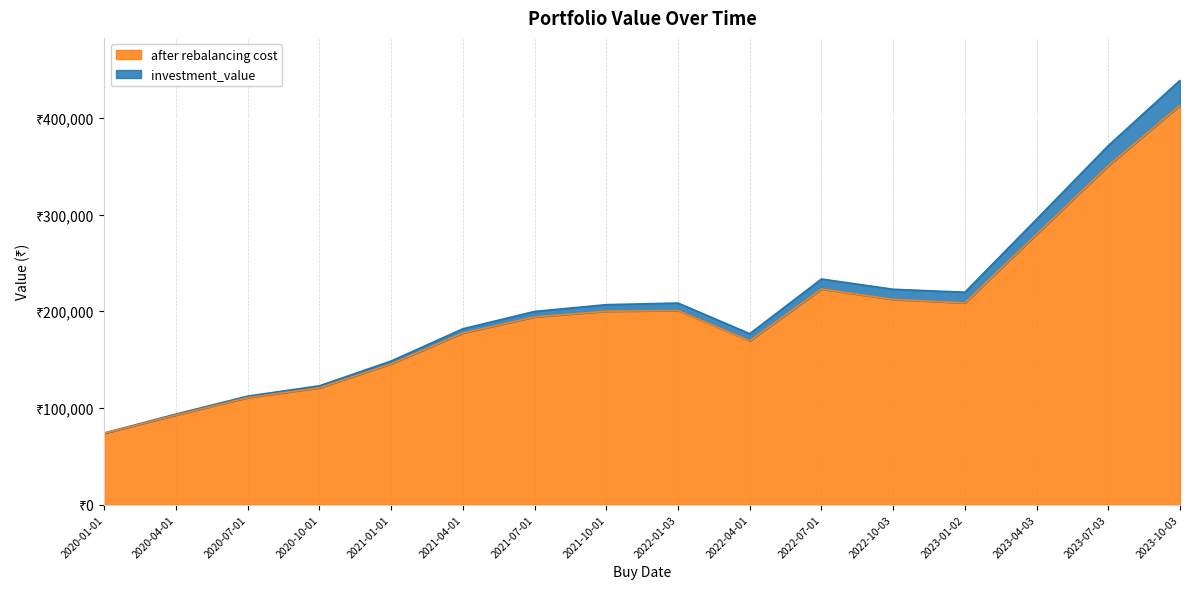

True or false: investment_value and after rebalancing cost intersect in this chart.

False